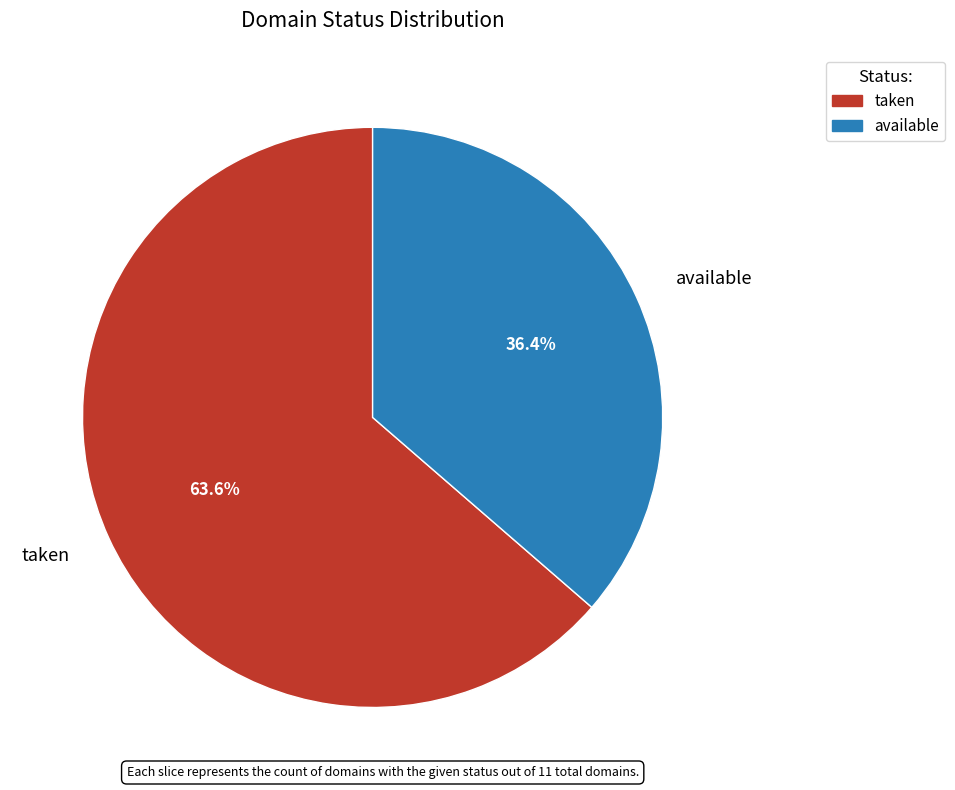

Is it true that available is 31% of the pie?

False